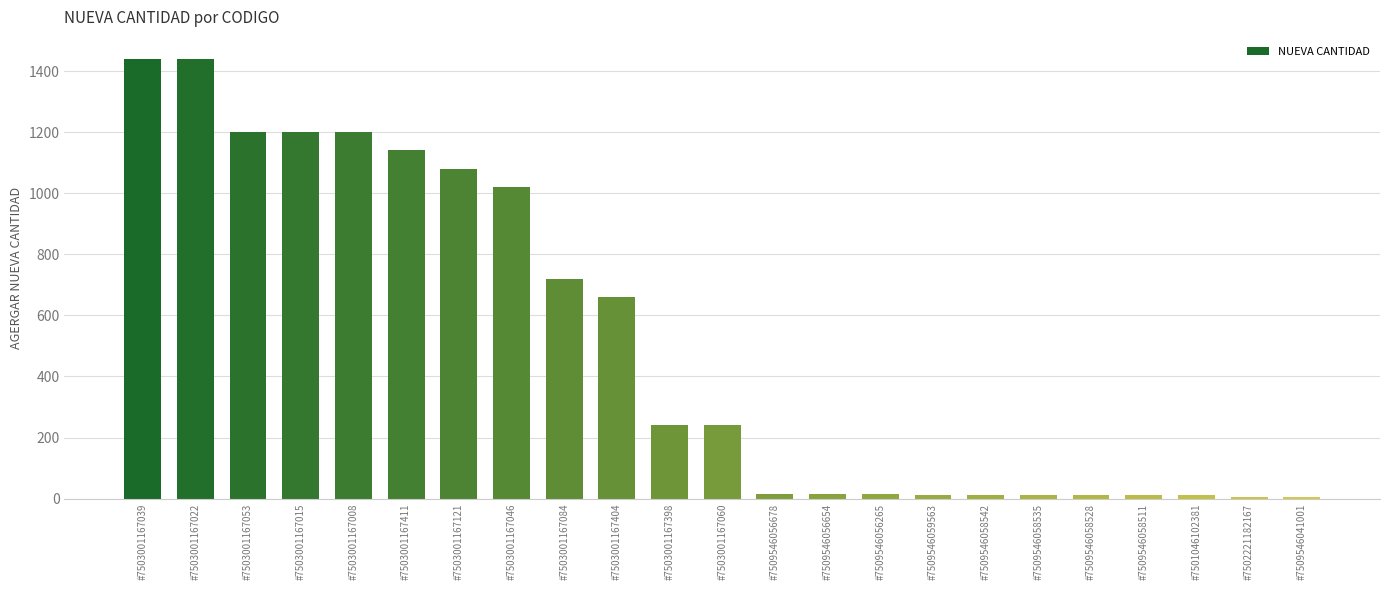

What is the value of the 22nd bar from the left?

7